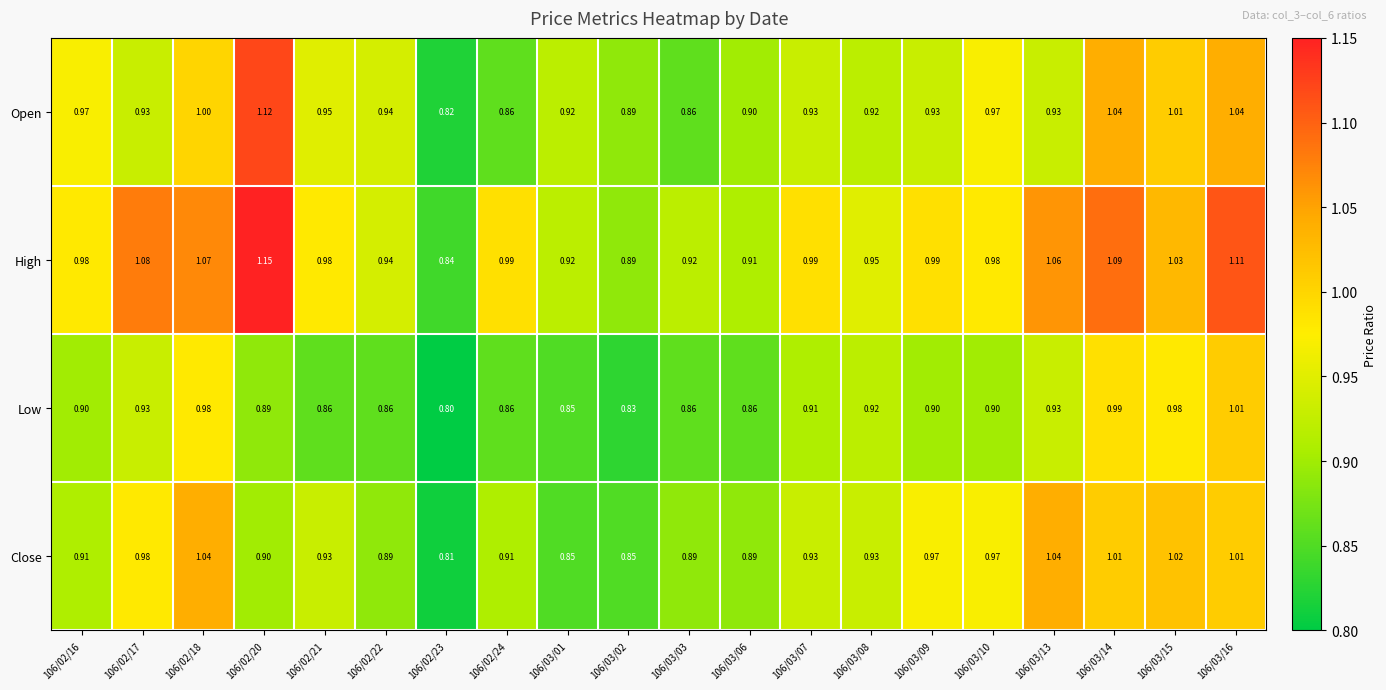

Which series has the largest range (max minus min)?

High